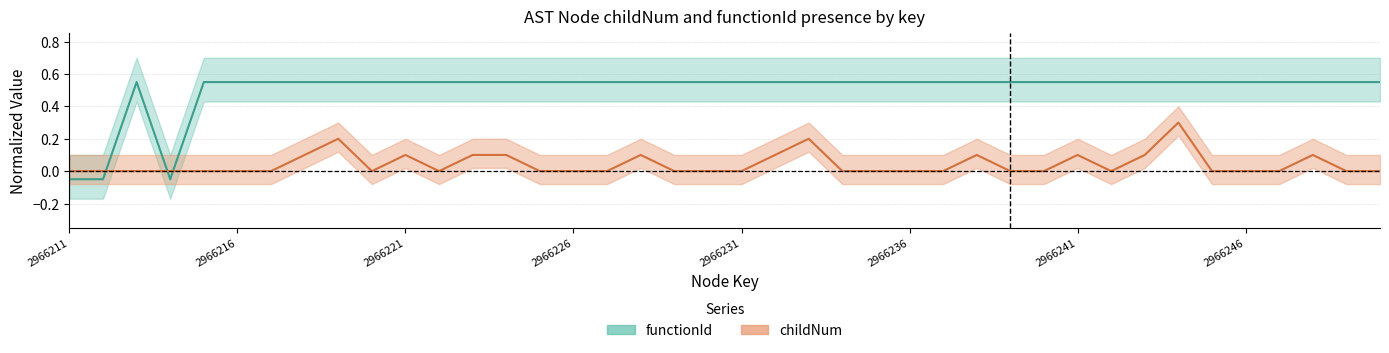

What is the smallest value displayed?

-0.1